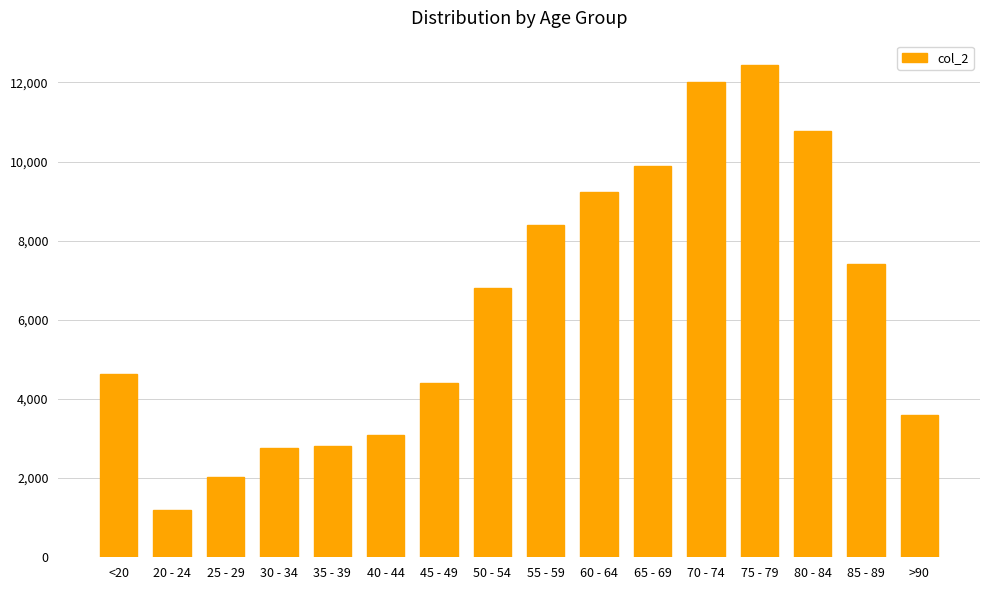

Which has a higher value, 65 - 69 or 45 - 49?

65 - 69